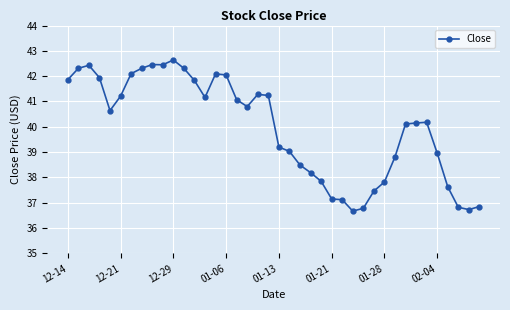

What is the average value?

40.0